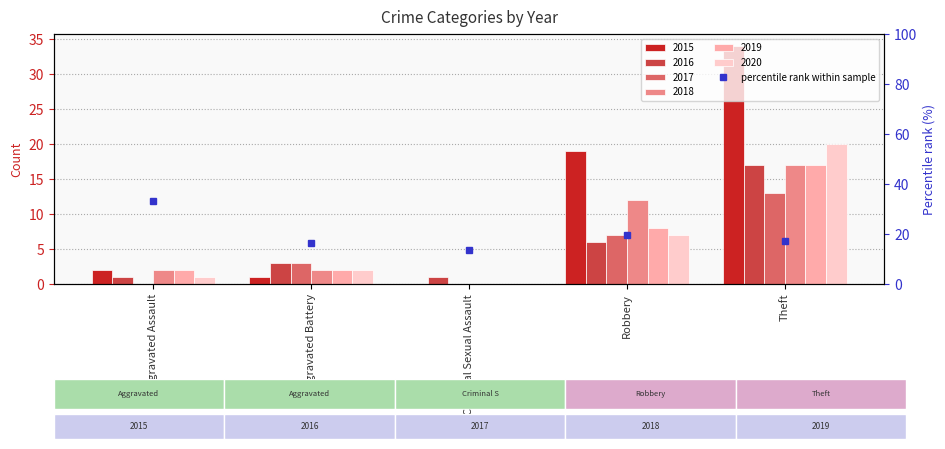

What is the label of the 4th bar from the left?

Robbery